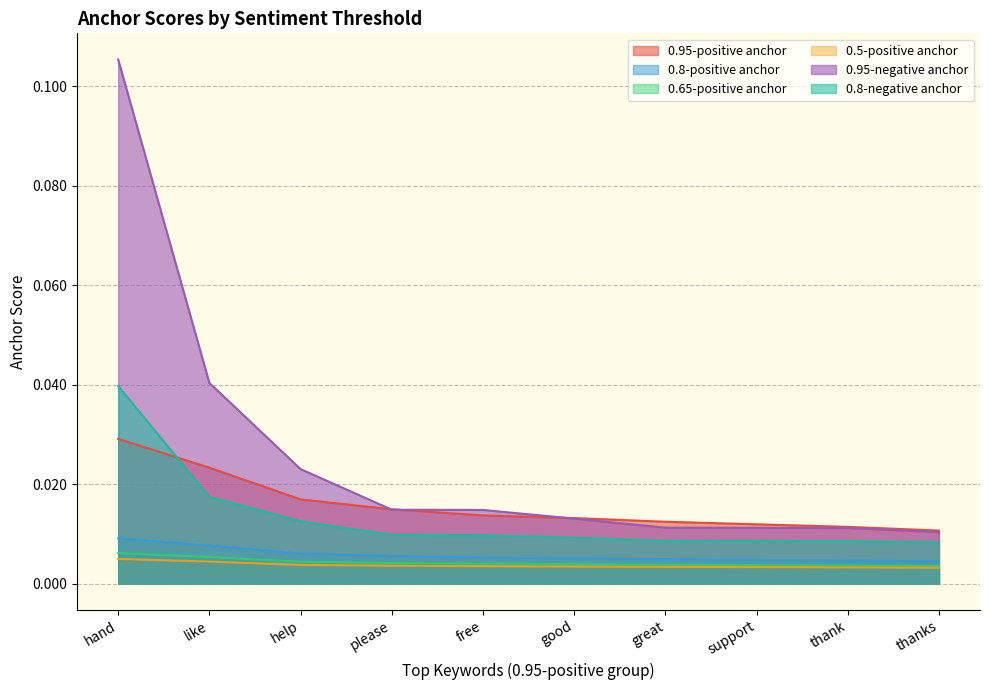

Between great and please, which is larger?

please